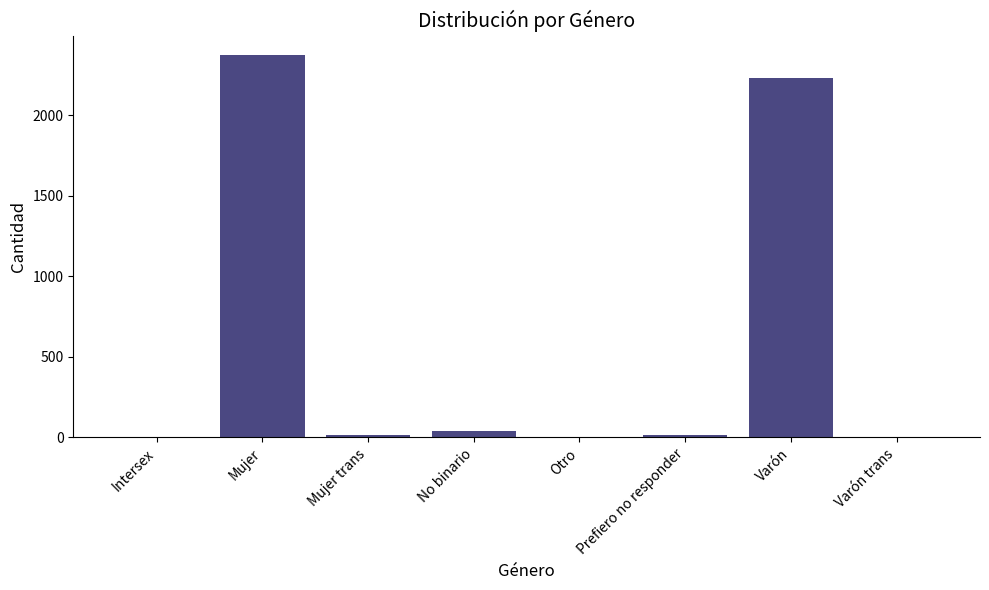

Is it true that the value at Mujer is 2375?

True